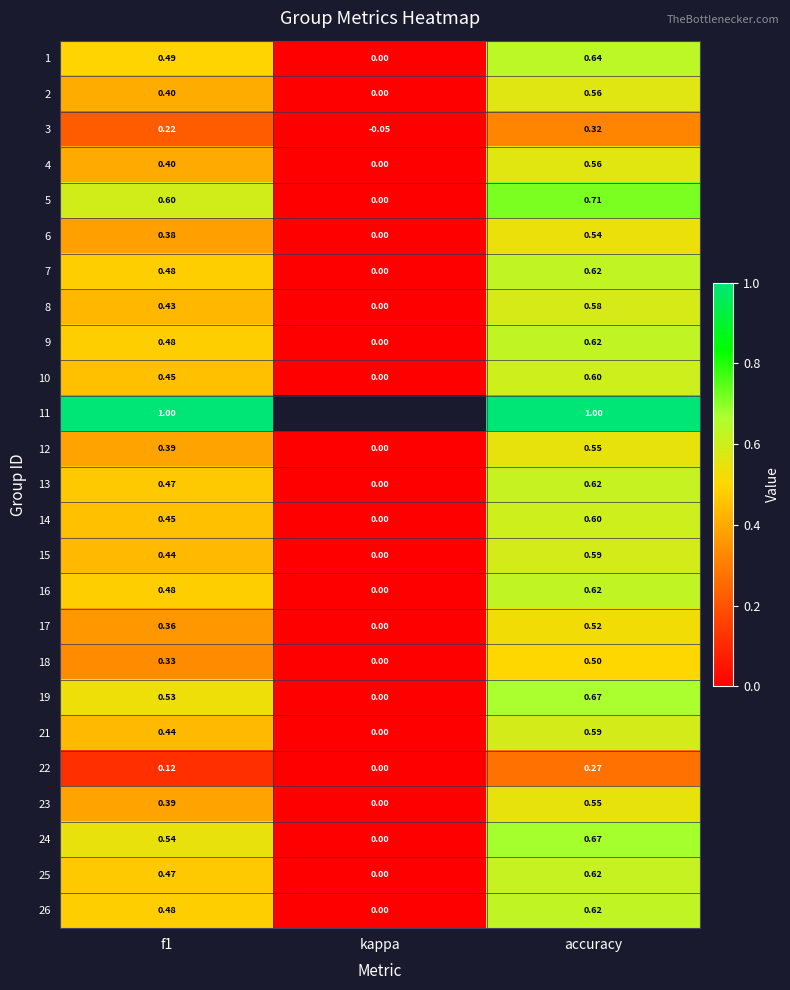

At which label does 6 reach its minimum?

kappa